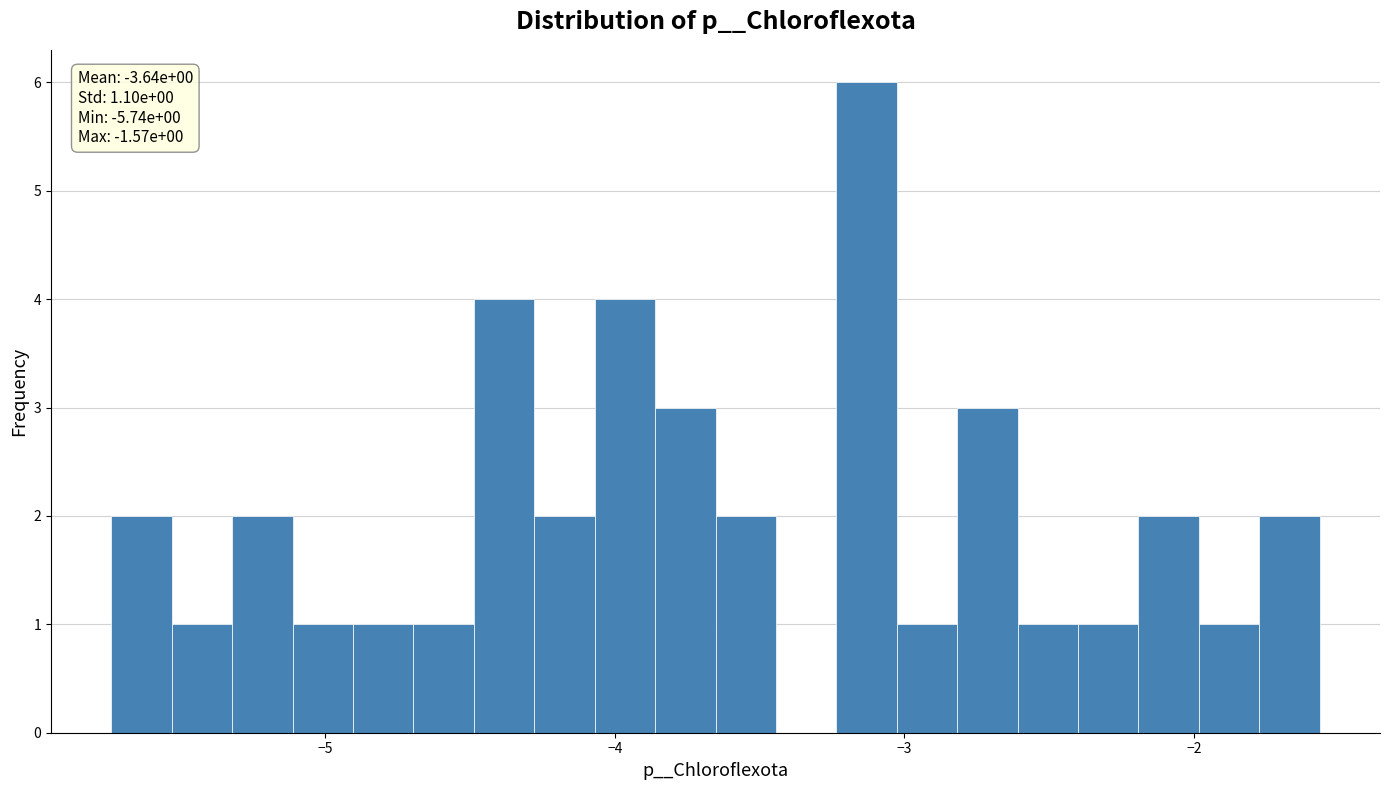

Around what value on the x-axis is the tallest bar? Give the approximate position of its centre, as read against the axis.

-3.1